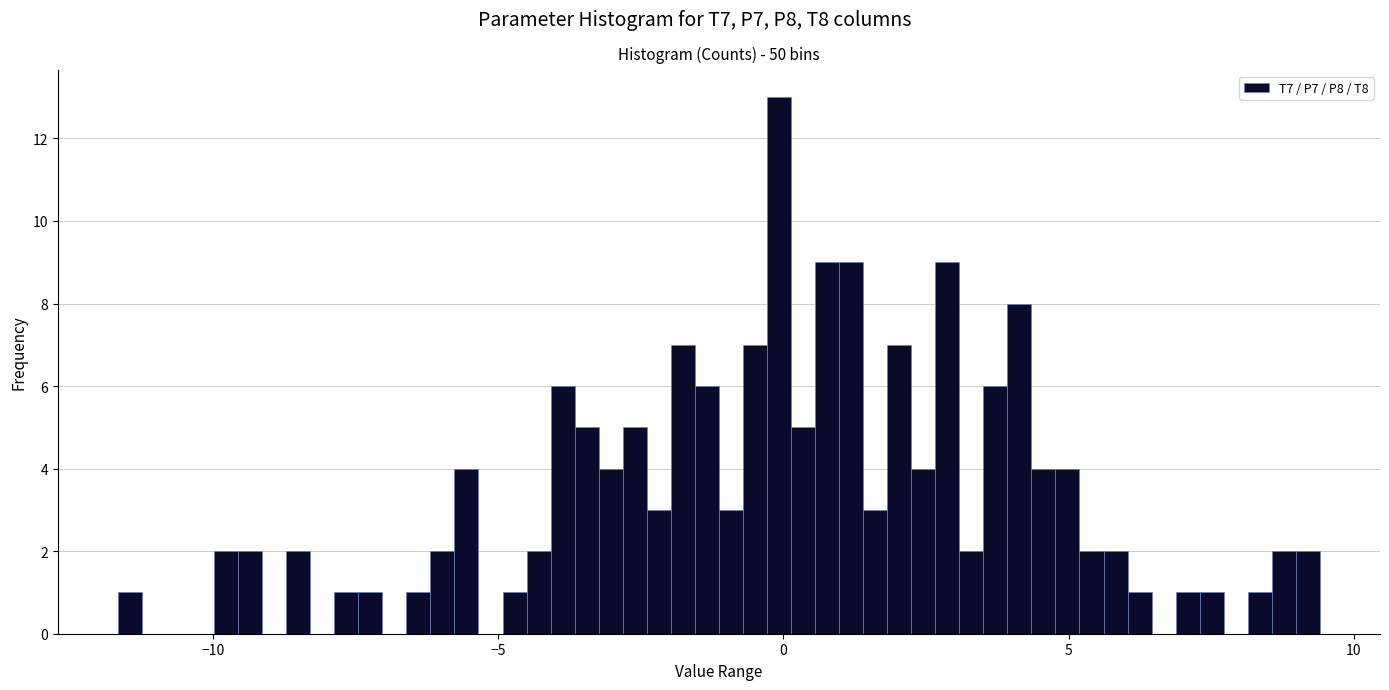

Around what value on the x-axis is the tallest bar? Give the approximate position of its centre, as read against the axis.

0.0